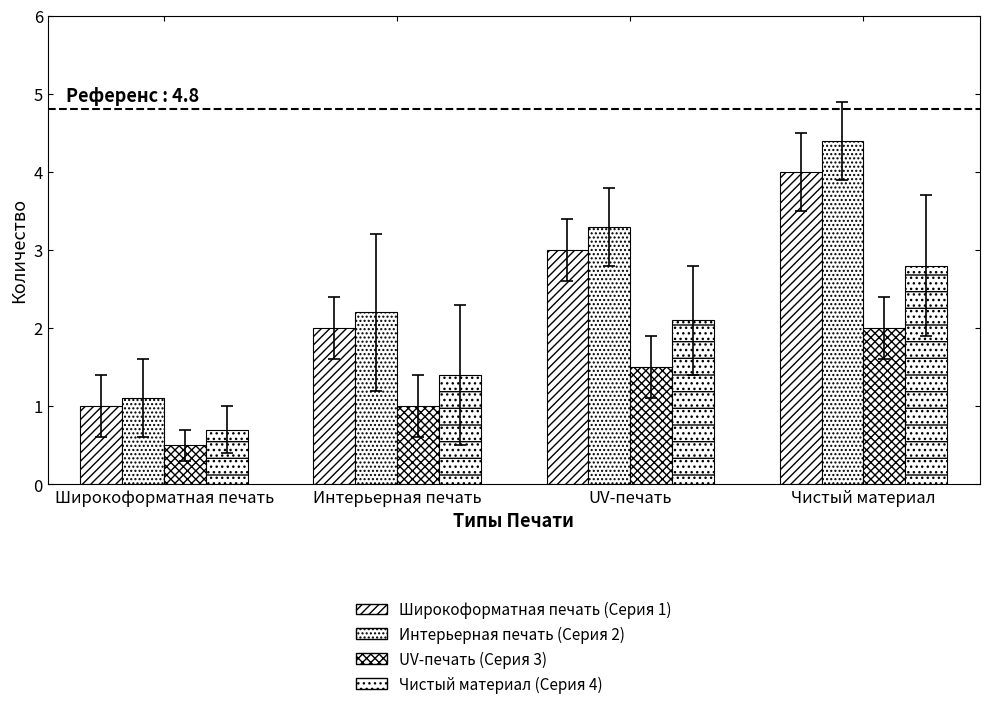

Count the number of data series in this chart.

4